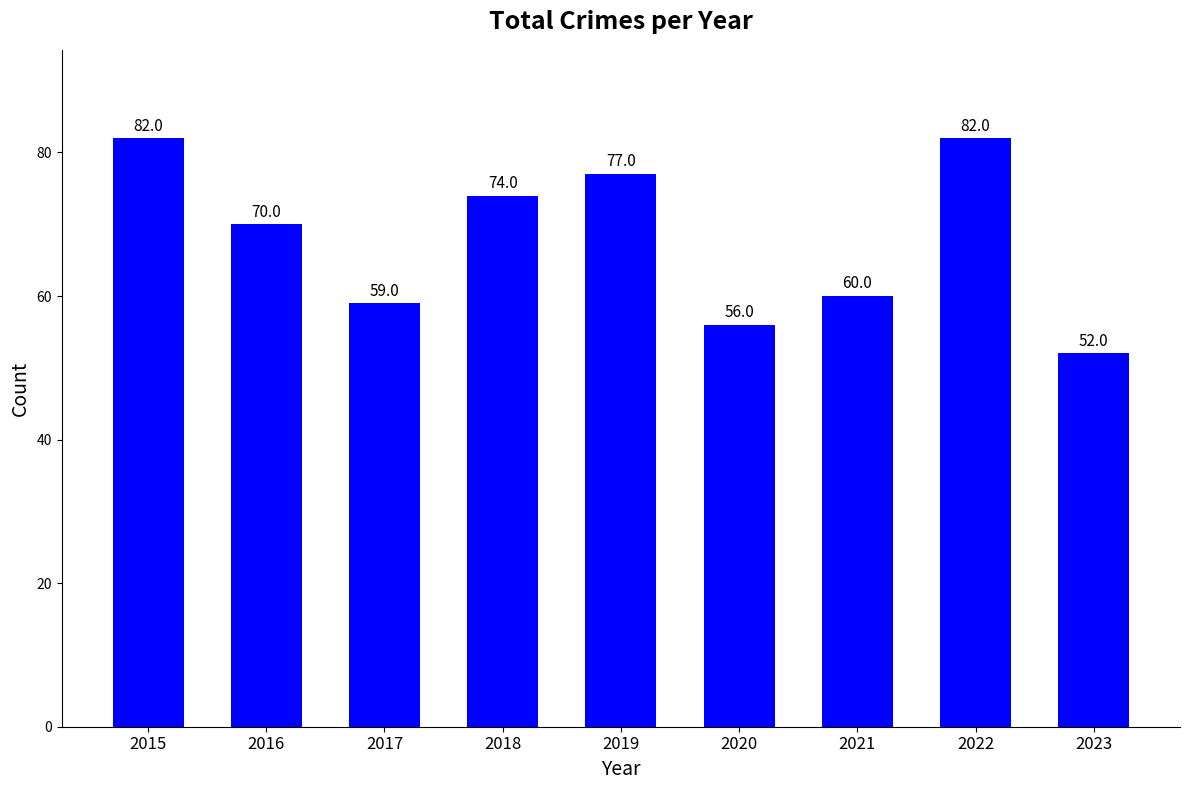

Between 2019 and 2021, which is larger?

2019